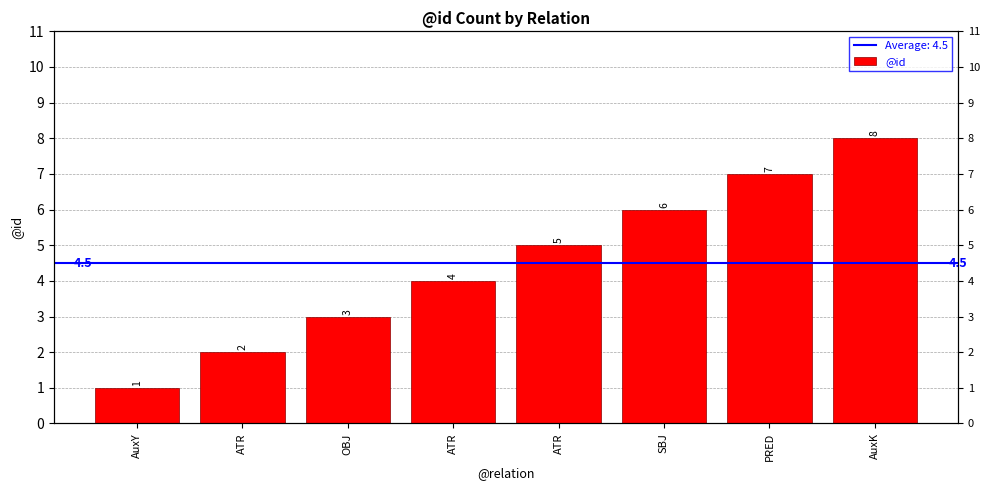

List the labels in order of value, smallest first.

AuxY, ATR, OBJ, ATR, ATR, SBJ, PRED, AuxK